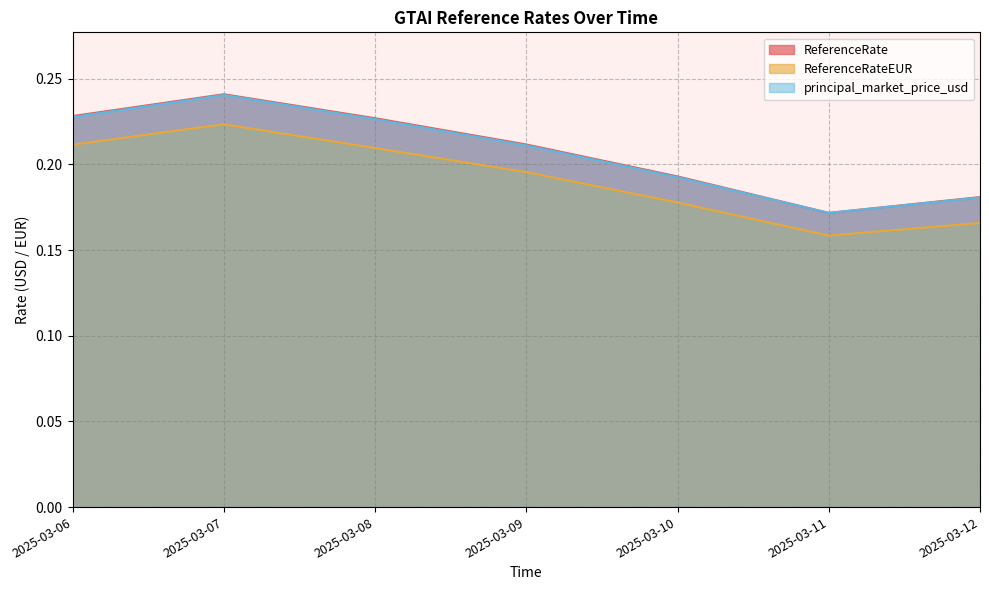

Count the ReferenceRate values in the range 0 to 1.

7